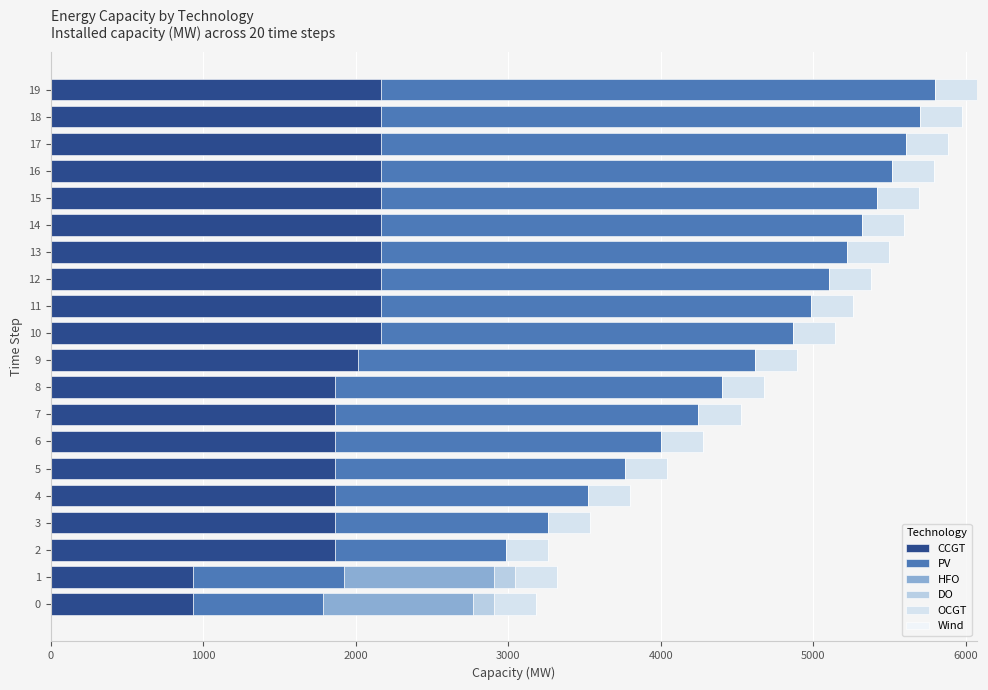

How many categories are shown in the chart?

20